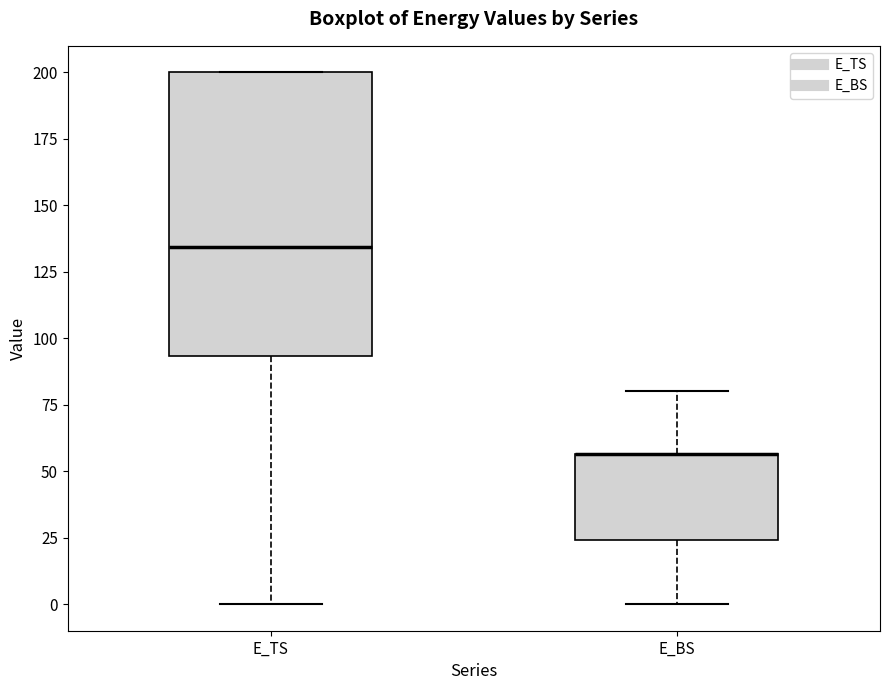

Reading left to right, transcribe this box plot: for each box, give where its median line is, the range the box spans, and where its two whiskers end, as read against the y-axis. The values are not printed on the chart, so give them approximately, as read against the axis.

E_TS: median 135, box 95 to 200, whiskers 0 to 200
E_BS: median 55 (drawn on the box's upper edge), box 25 to 55, whiskers 0 to 80